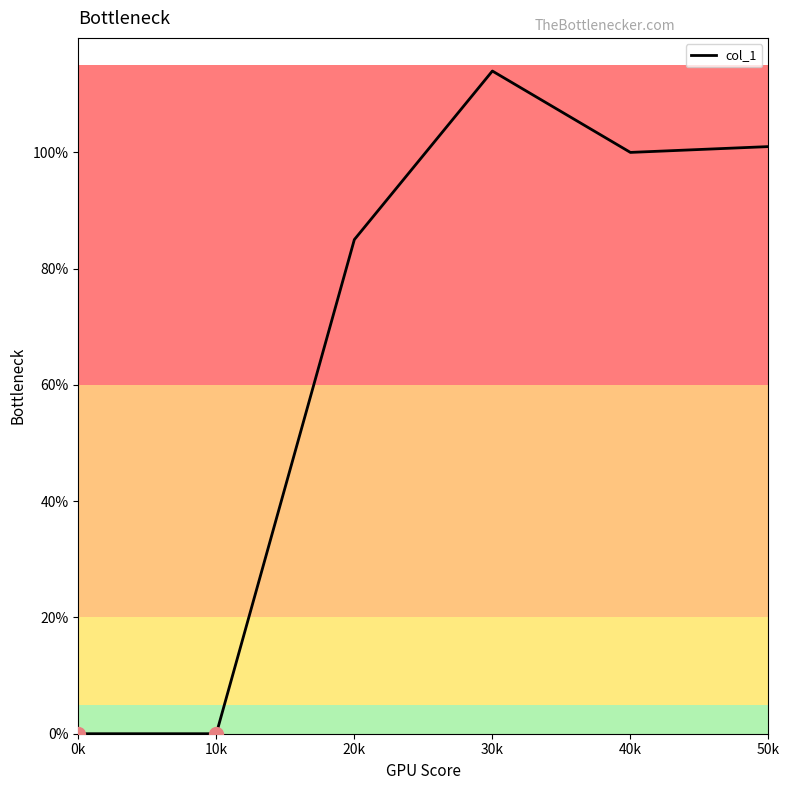

True or false: there are more than 0 points higher than both neighbors.

True